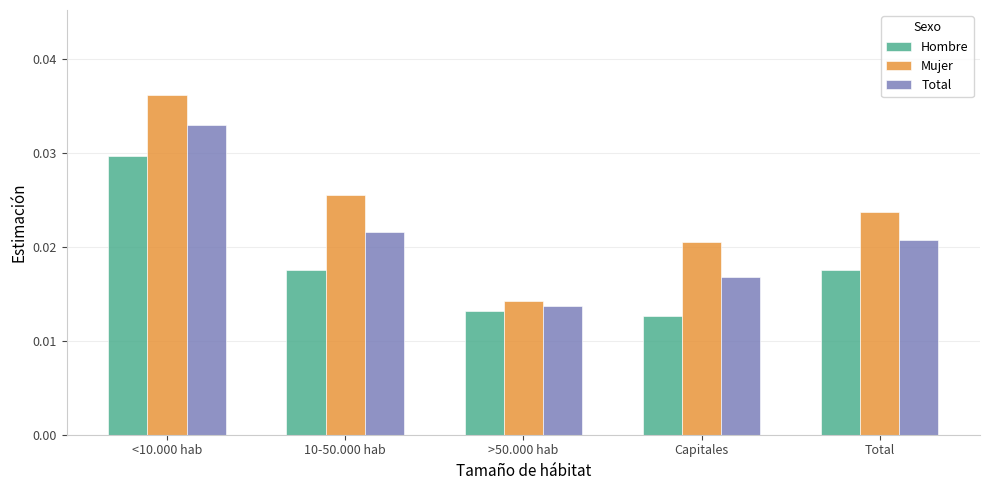

What is the label of the 1st bar from the left?

<10.000 hab